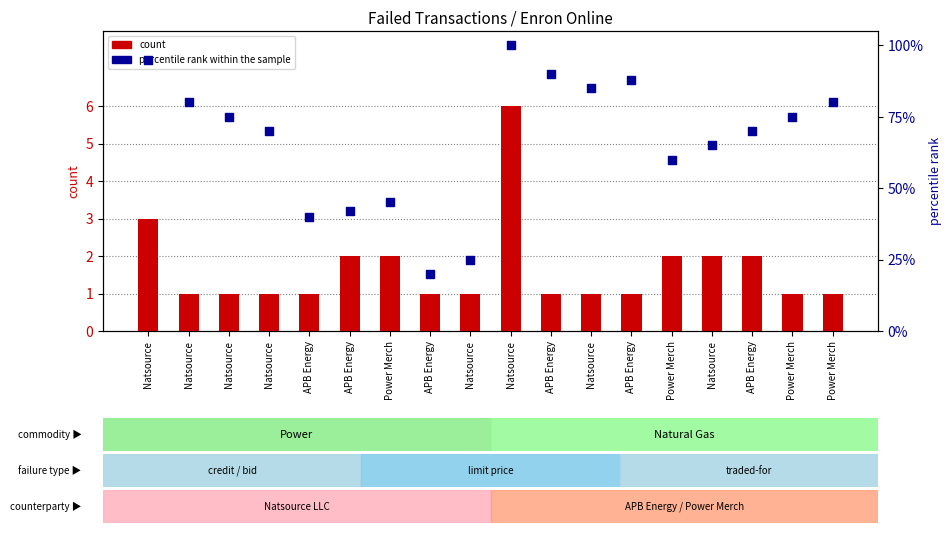

Which series has the largest Y range (max minus min)?

percentile rank within the sample